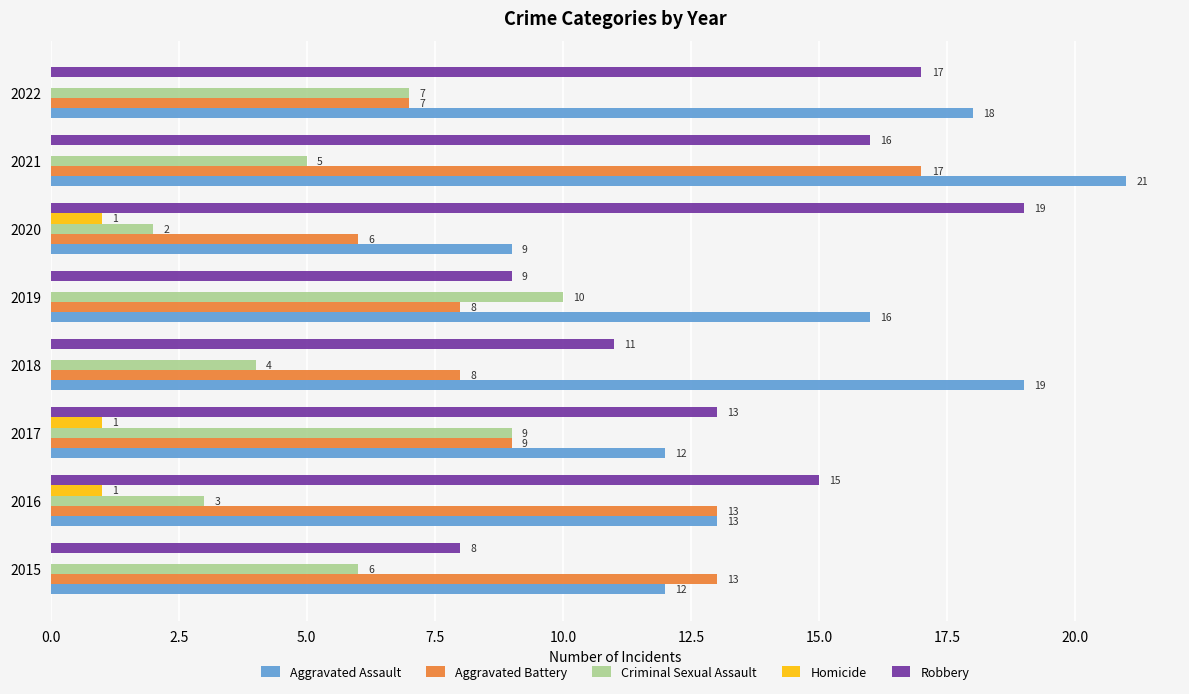

Which series has the largest total across all categories?

Aggravated Assault